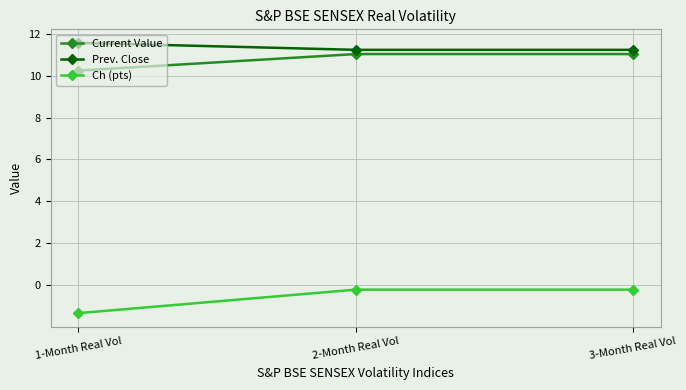

At 3-Month Real Vol, list the series in order from smallest to largest.

Ch (pts), Current Value, Prev. Close